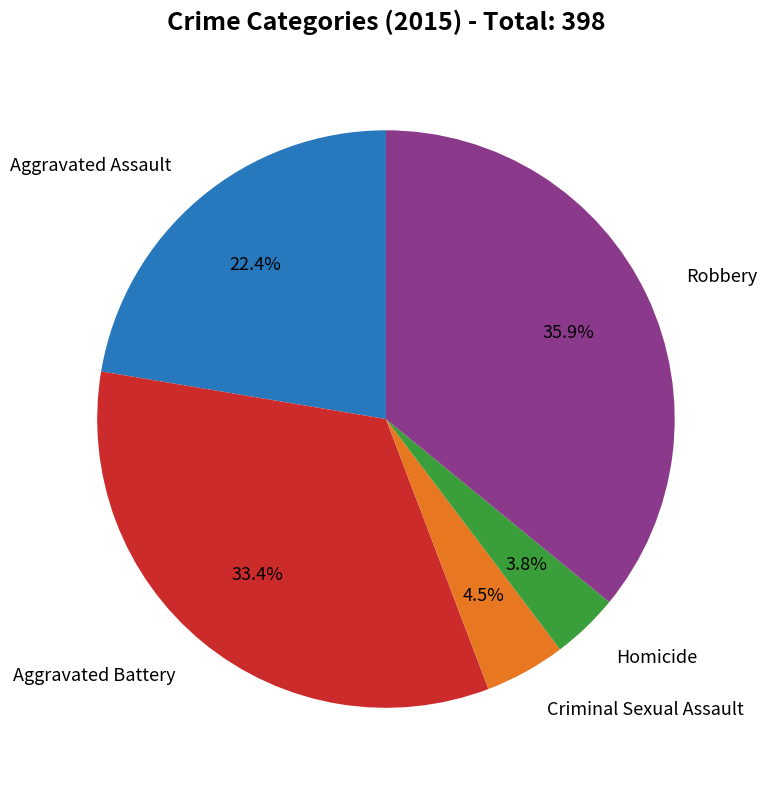

Does any single category account for the majority?

No